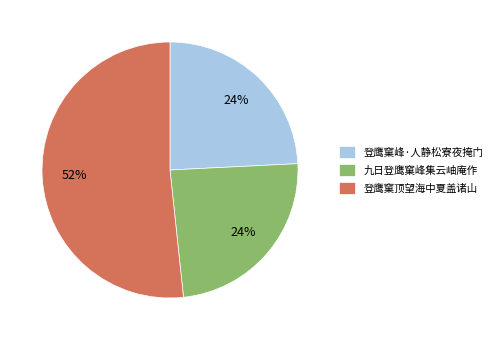

Which slice is the largest?

登鹰窠顶望海中夏盖诸山